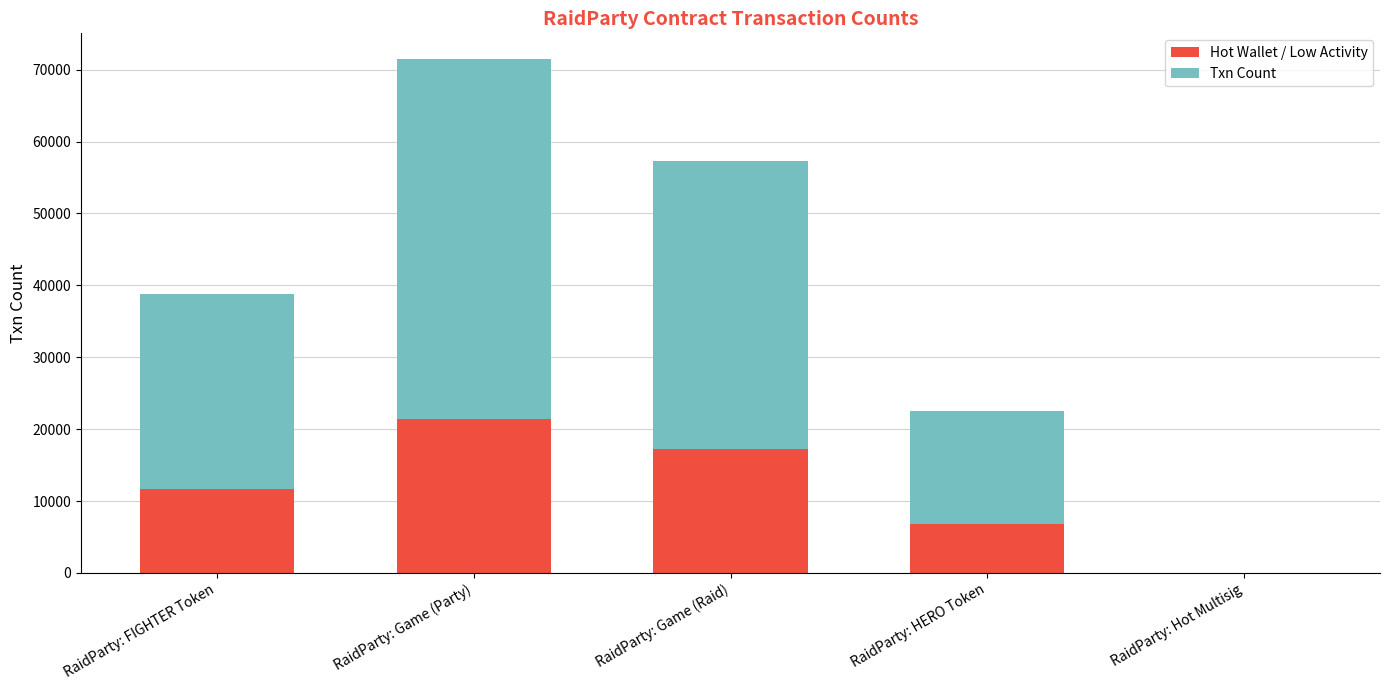

At which category is the sum across all series the highest?

RaidParty: Game (Party)